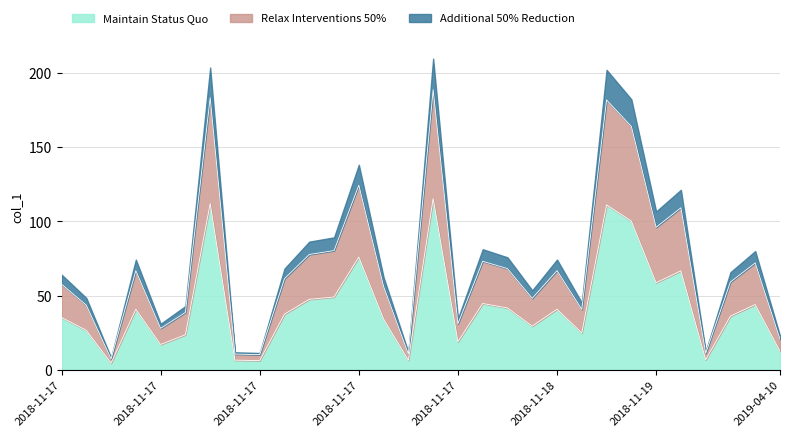

Does the chart have visible grid lines?

Yes